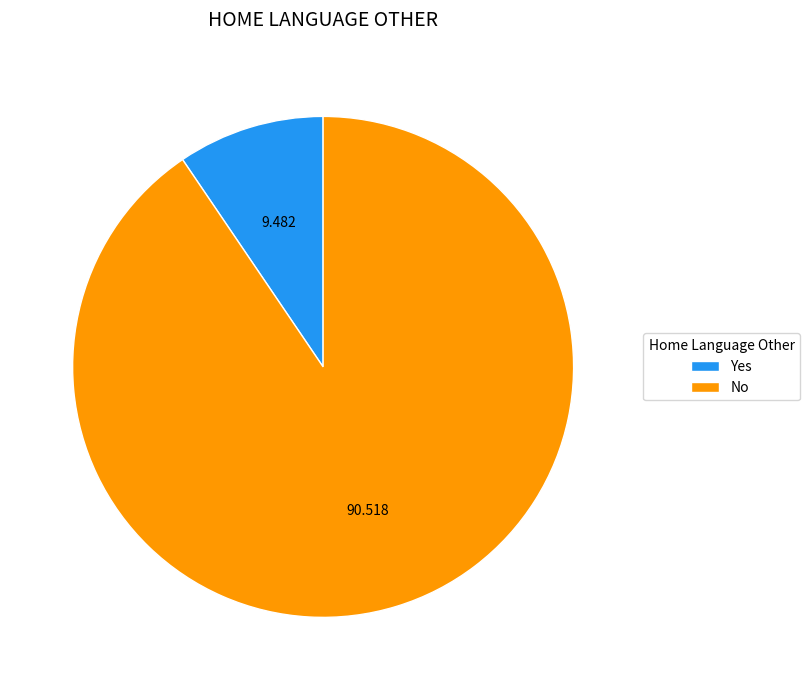

How many slices are in this pie chart?

2